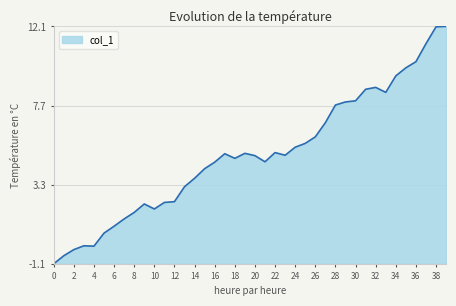

What is the minimum value shown in the chart?

-1.1